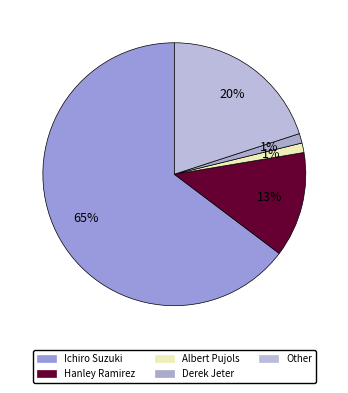

True or false: Derek Jeter accounts for 14% of the total.

False